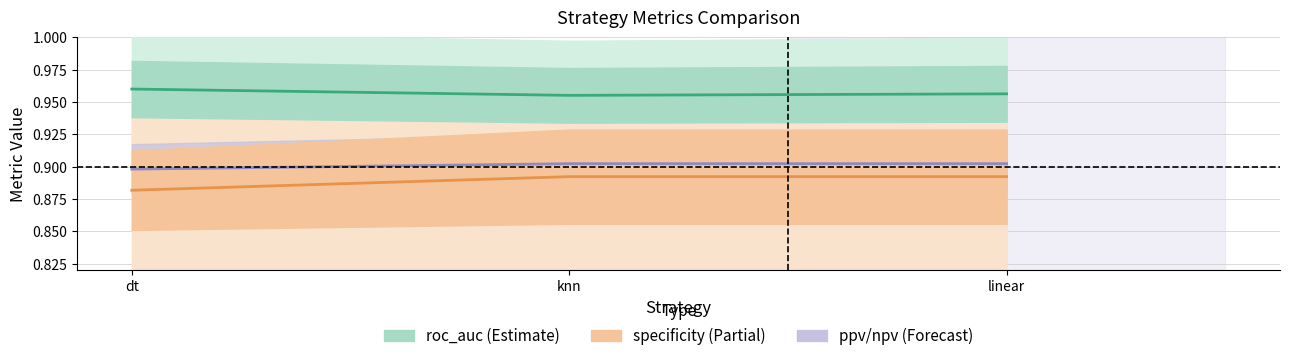

Reading left to right, list all the values displayed in this chart.

roc_auc: dt=1.0	knn=1.0	linear=1.0
specificity: dt=0.9	knn=0.9	linear=0.9
ppv / npv: dt=0.9	knn=0.9	linear=0.9